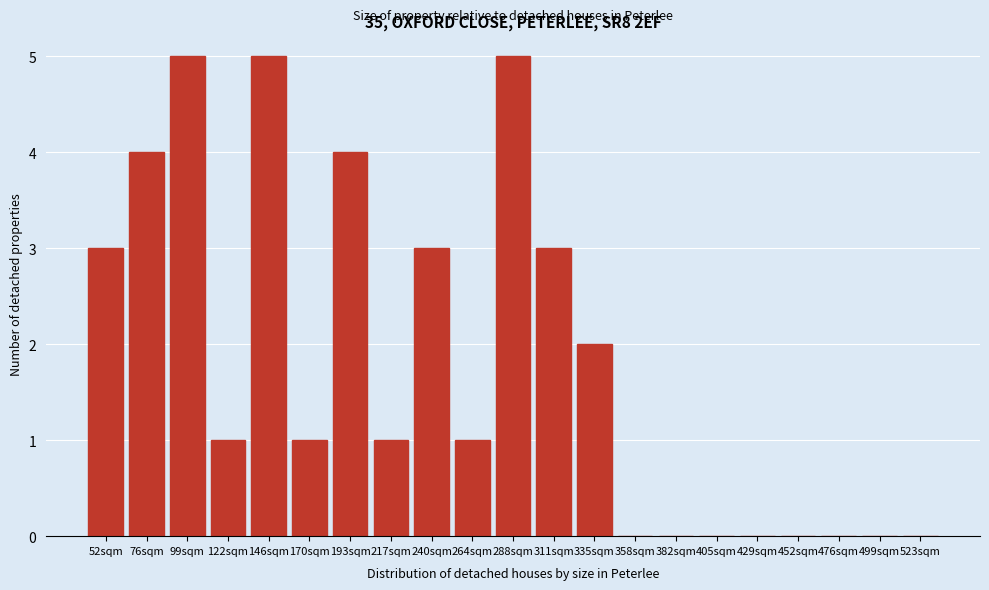

Reading right to left, extract all data points from this chart.

523sqm=0	499sqm=0	476sqm=0	452sqm=0	429sqm=0	405sqm=0	382sqm=0	358sqm=0	335sqm=2	311sqm=3	288sqm=5	264sqm=1	240sqm=3	217sqm=1	193sqm=4	170sqm=1	146sqm=5	122sqm=1	99sqm=5	76sqm=4	52sqm=3